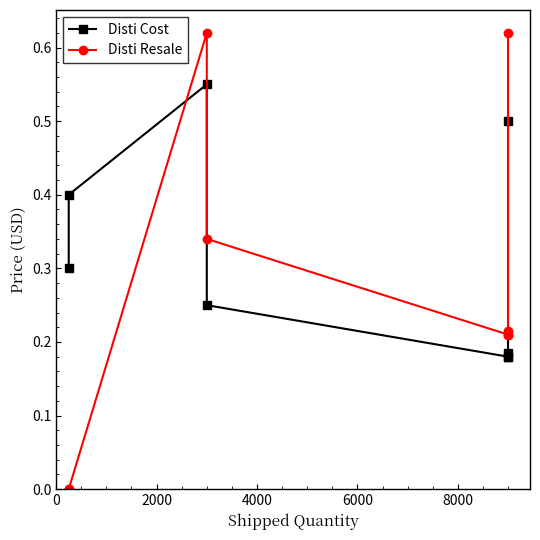

What is the average value of the Disti Resale series?

0.3